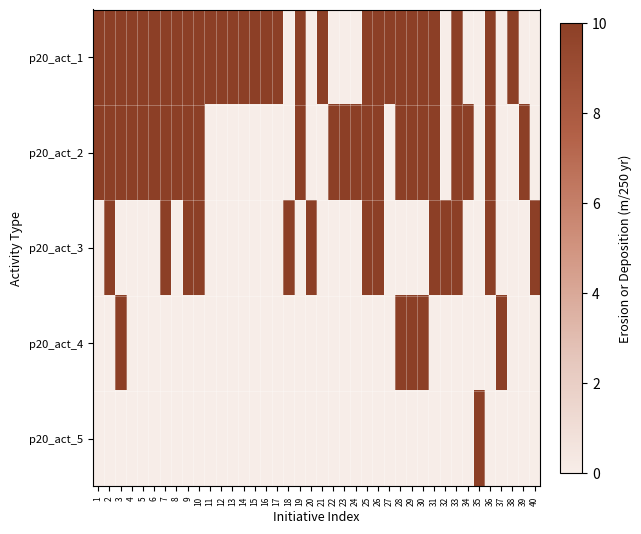

List the series in order of their peak value, lowest first.

p20_act_1, p20_act_2, p20_act_3, p20_act_4, p20_act_5